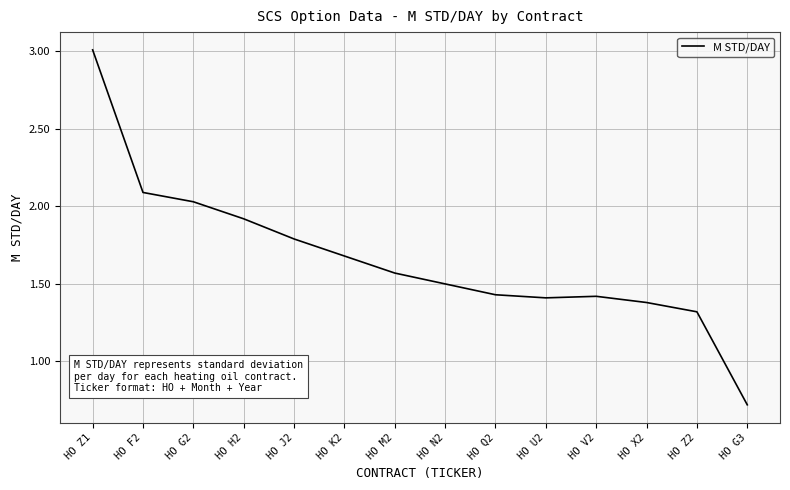

At which category does the chart reach its minimum across all series?

HO G3